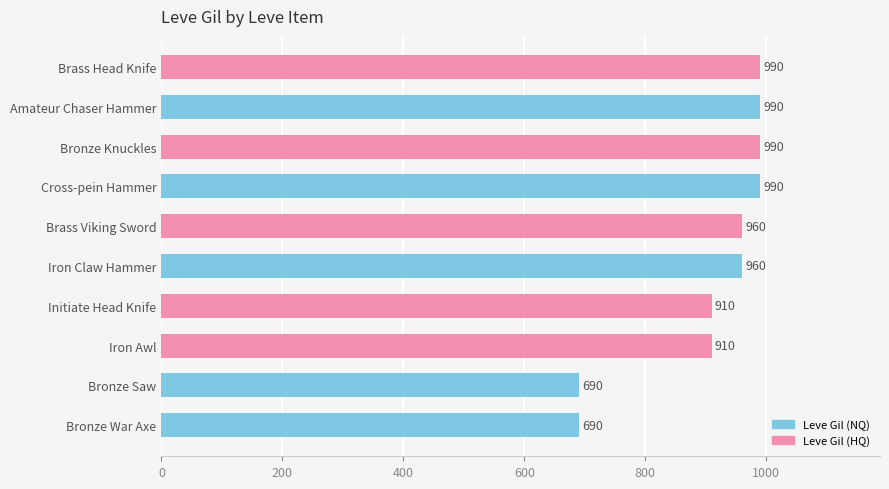

What is the sum of all values?

9080